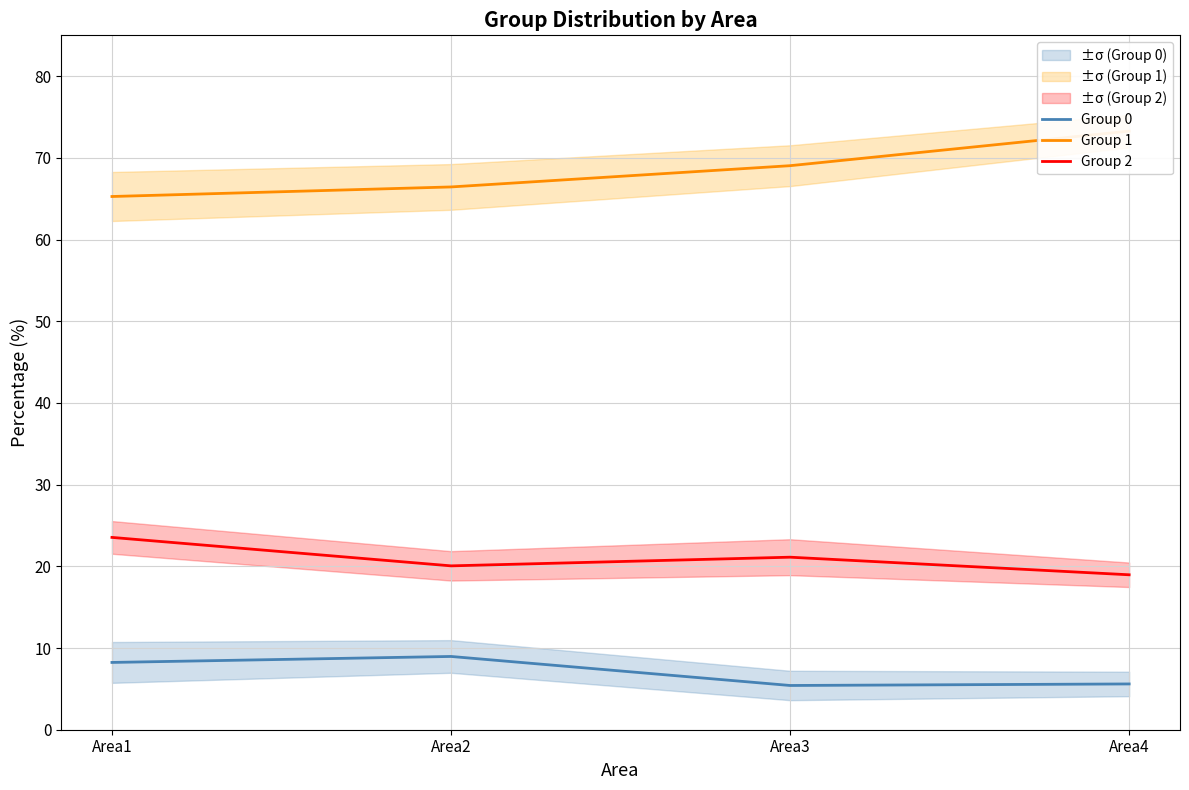

Is this an area chart (filled region under the line)?

No